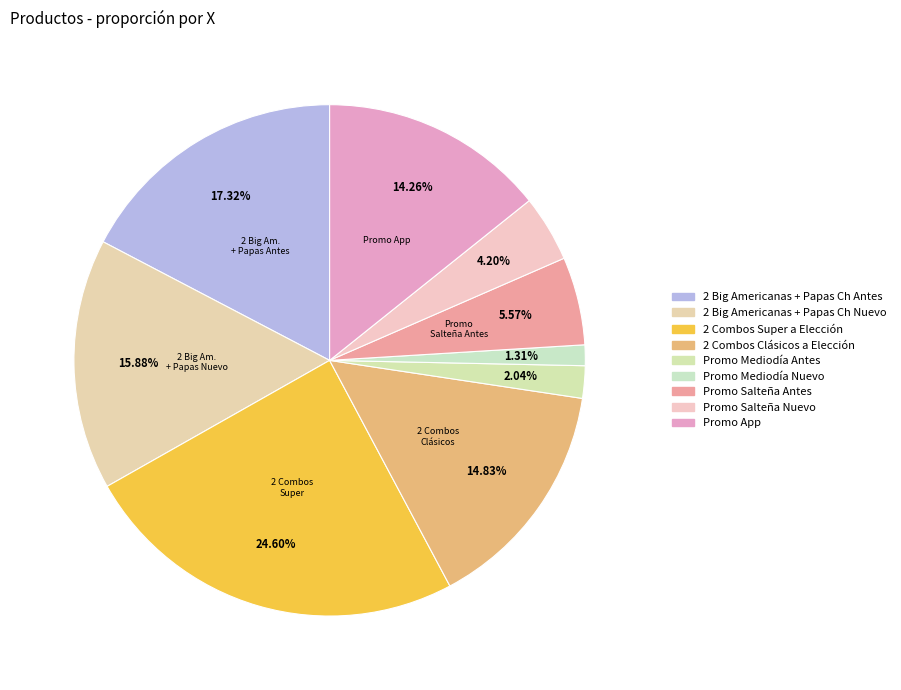

True or false: Promo Salteña Antes accounts for 1% of the total.

False